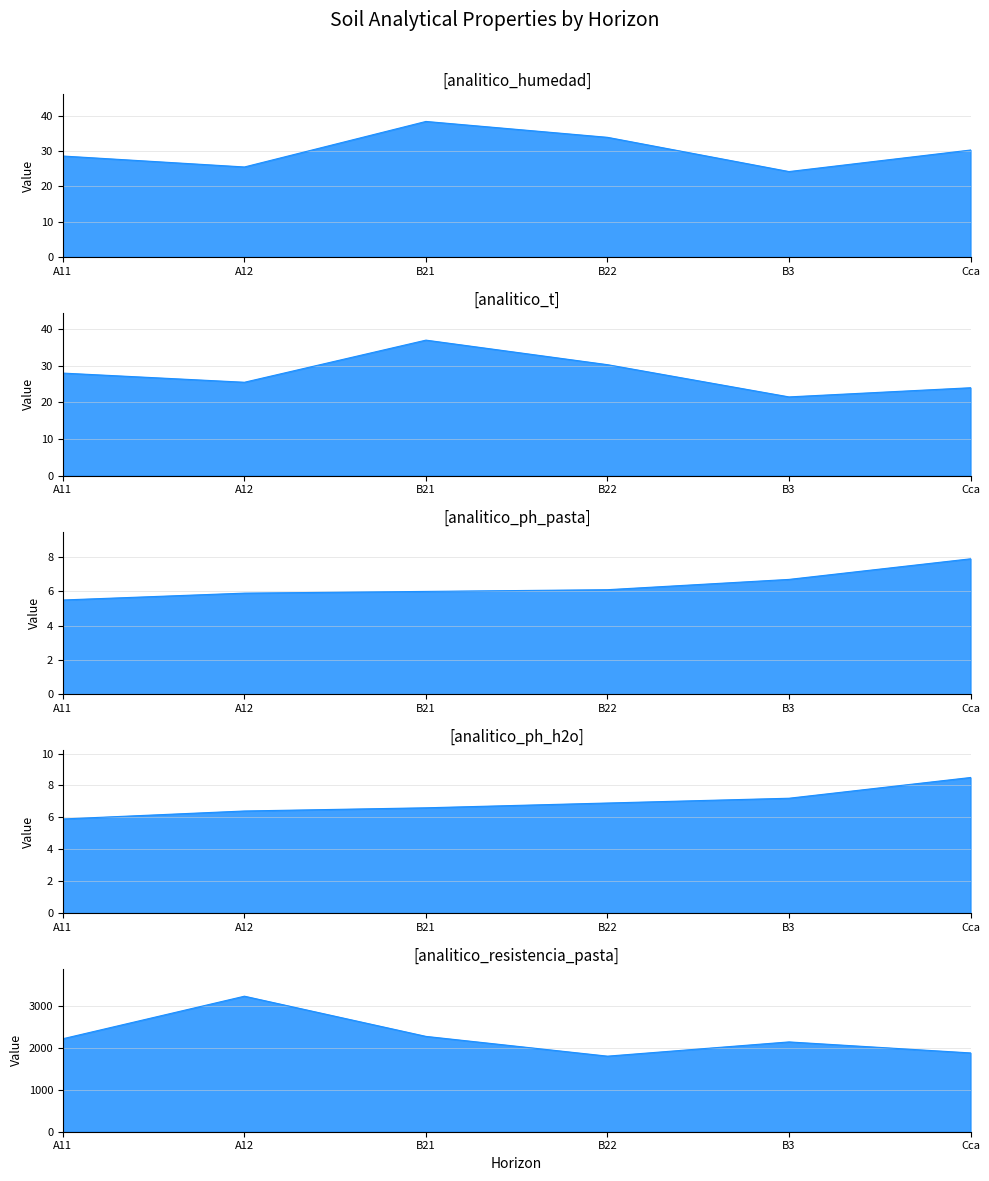

Between A11 and Cca, which series saw the biggest shift?

analitico_resistencia_pasta